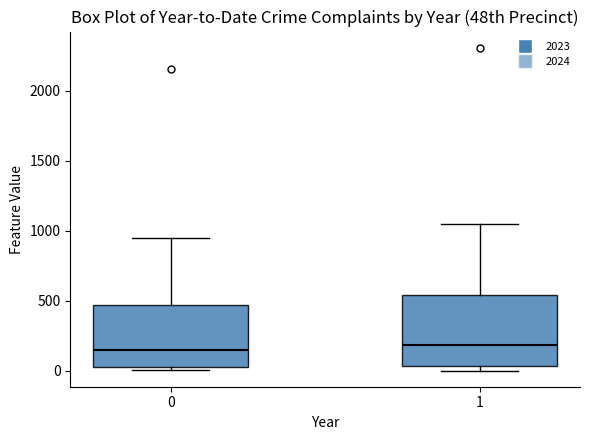

Which box is the tallest, from its lower edge to its upper edge?

1